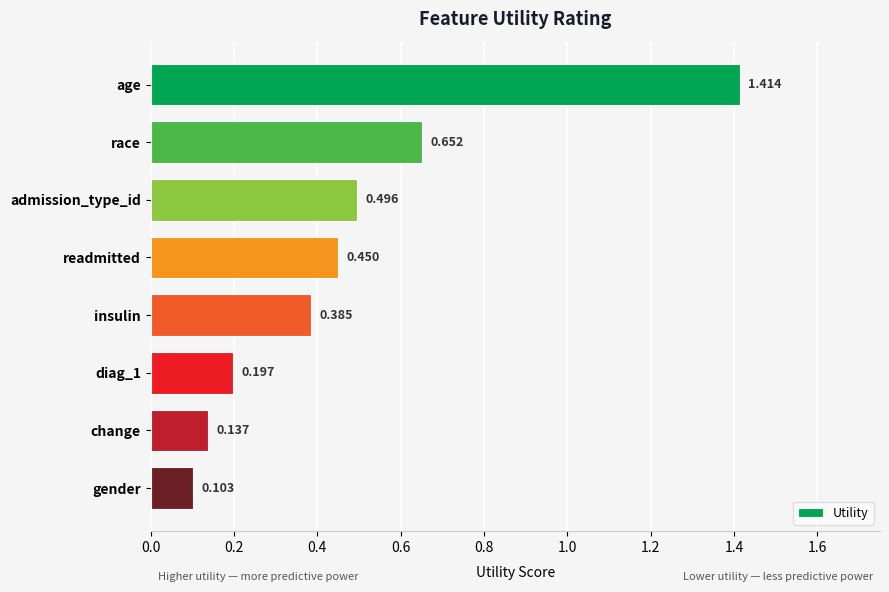

Which label corresponds to the smallest value in the chart?

gender